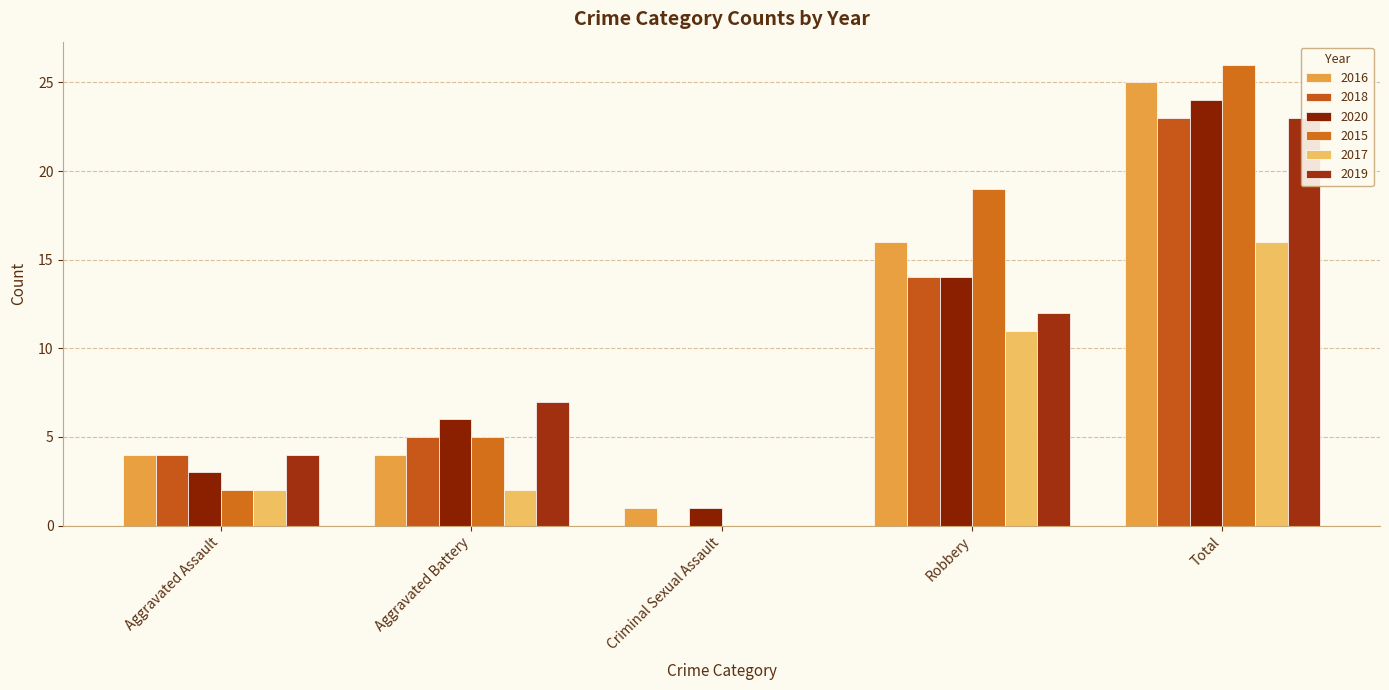

How many categories are shown in the chart?

5